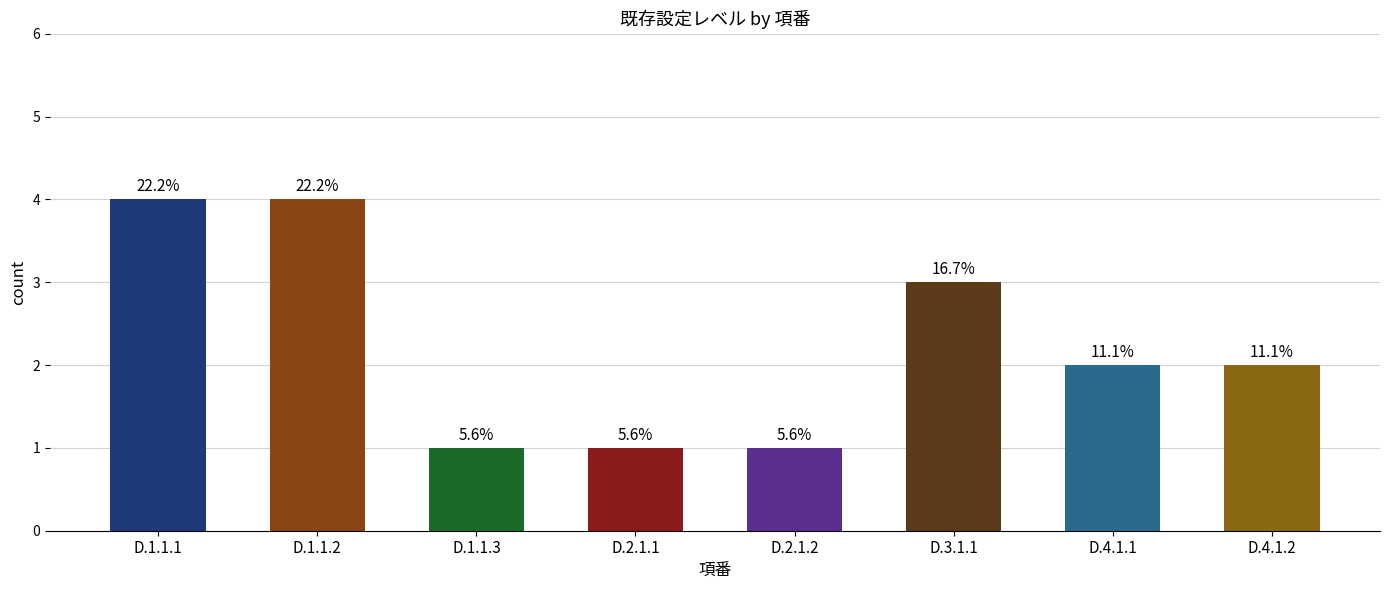

How many bars are there in total?

8